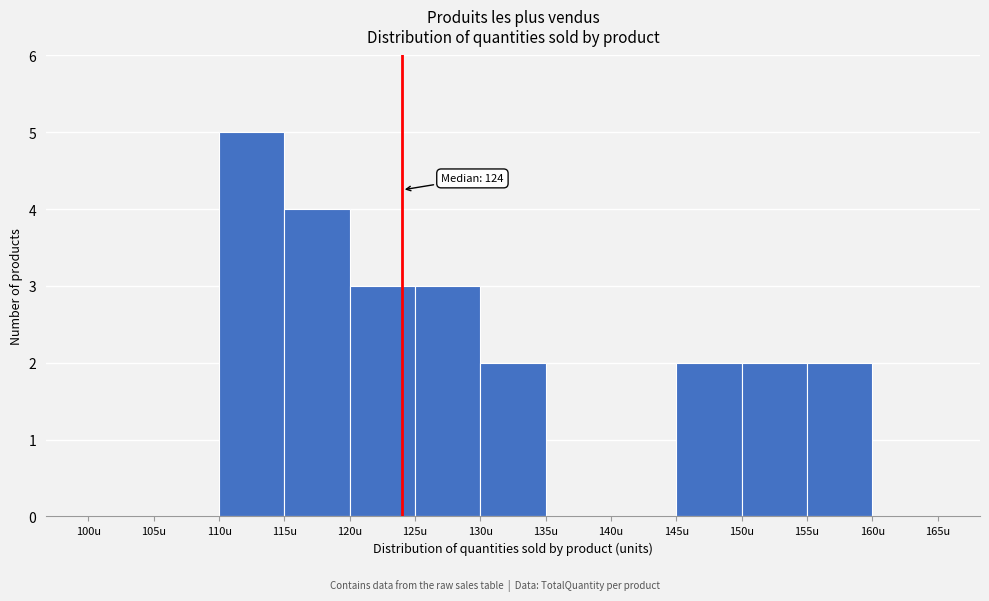

Over which range of the x-axis is the bar tallest?

110 to 115